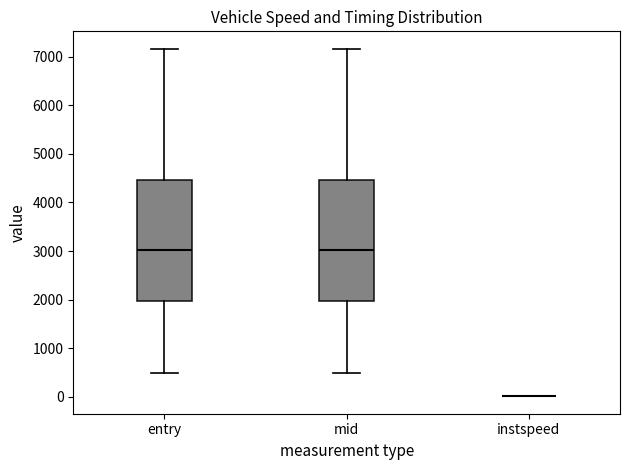

Reading left to right, read every box against the y-axis: the position of its median line, the range the box covers, and the ends of its whiskers. The values are not printed on the chart, so give them approximately, as read against the axis.

entry: median 3000, box 2000 to 4500, whiskers 500 to 7200
mid: median 3000, box 2000 to 4500, whiskers 500 to 7200
instspeed: box collapsed to a line at 0, whiskers 0 to 0